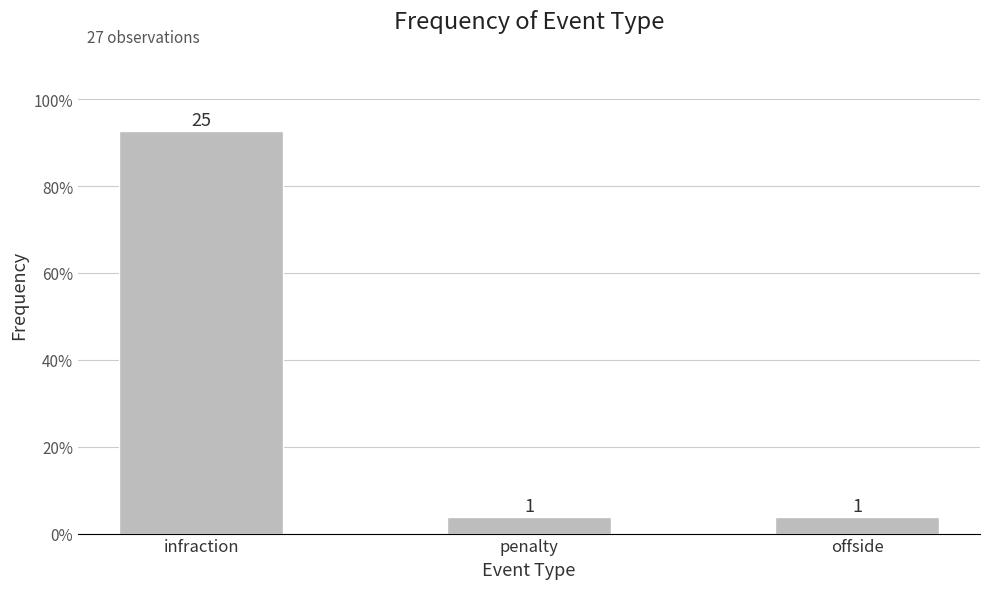

How many series are shown in this chart?

1